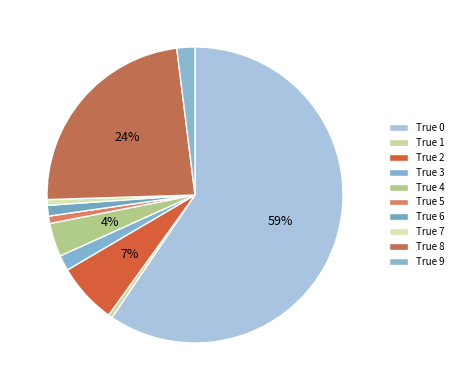

Which has a higher value, True 8 or True 5?

True 8